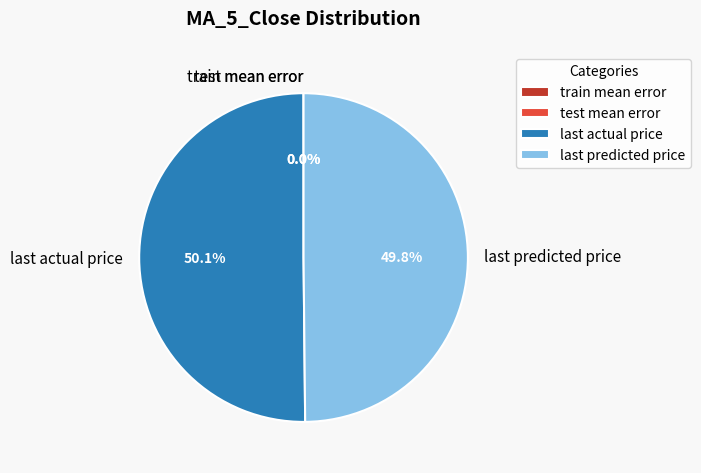

How many segments does this pie chart have?

4